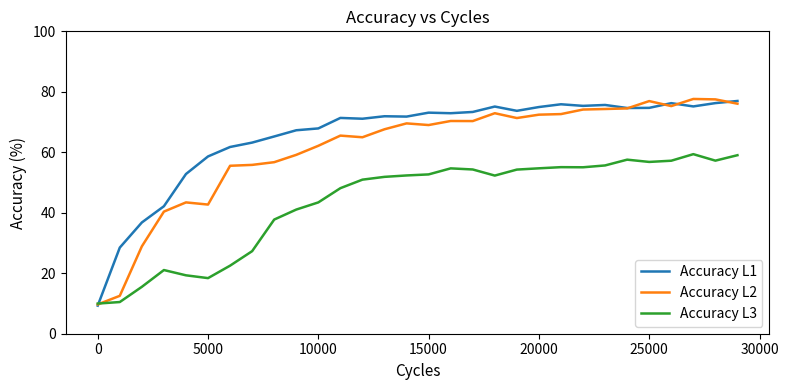

In Accuracy L1, how many points are lower than both neighbors (excluding endpoints)?

7